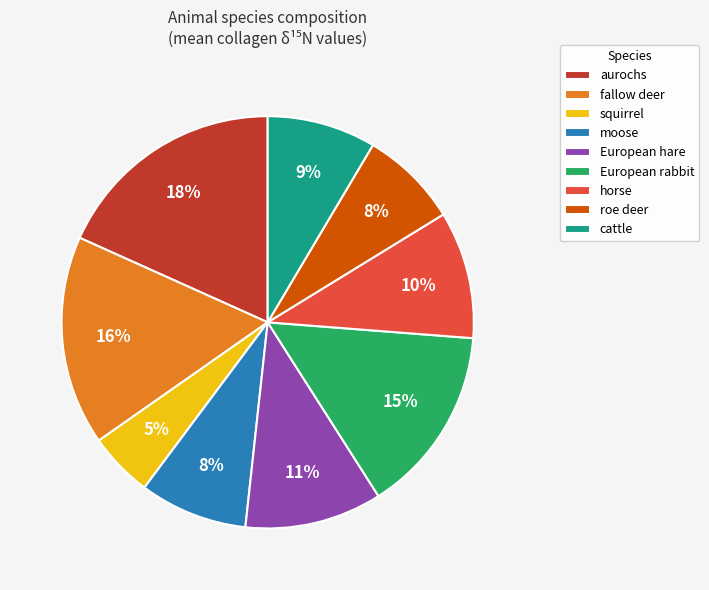

Which category has the biggest portion of the pie?

aurochs